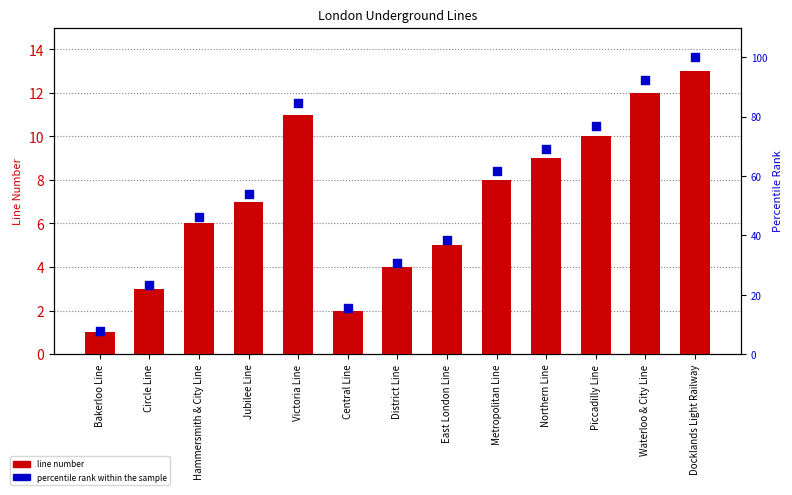

Which series reaches the maximum Y coordinate?

percentile rank within the sample